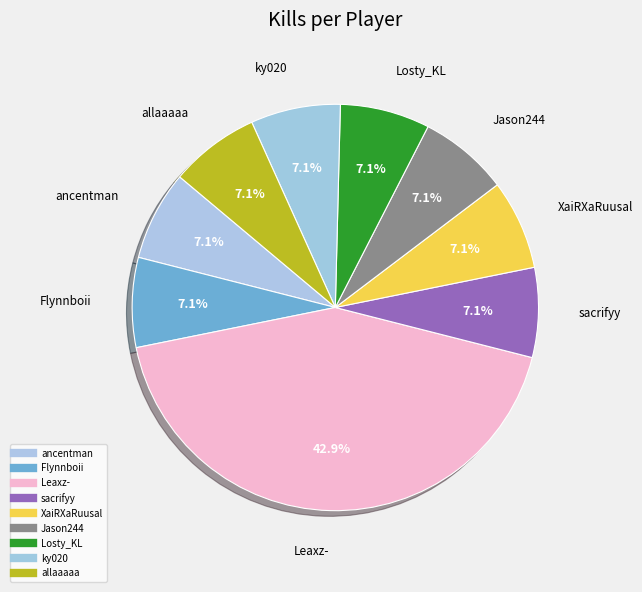

What percentage is the Jason244 slice, to the nearest percent?

7%